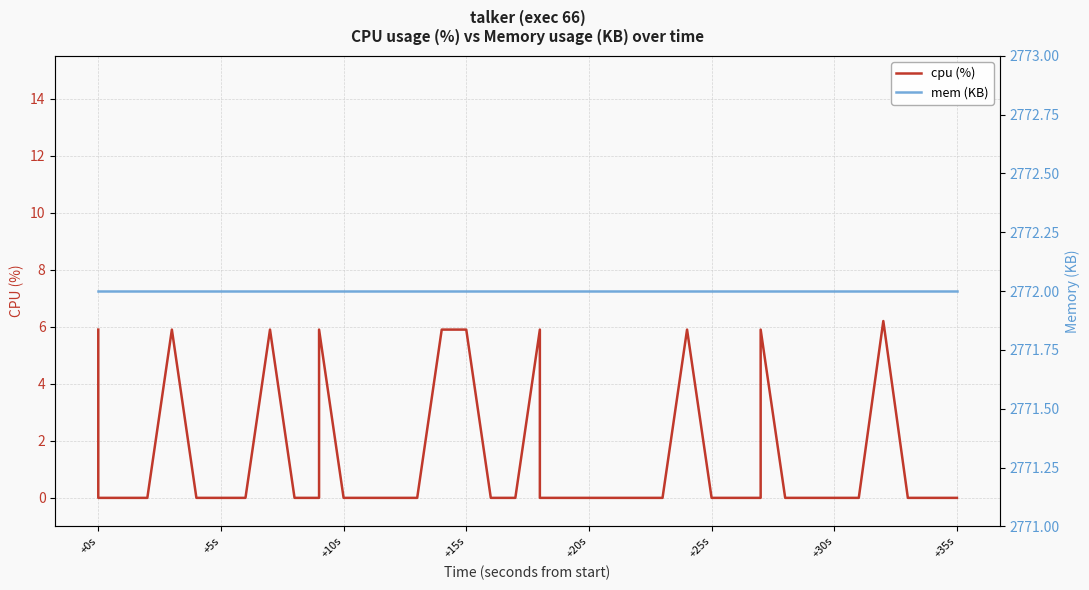

What is the total value across all series at +5s?

2772.0